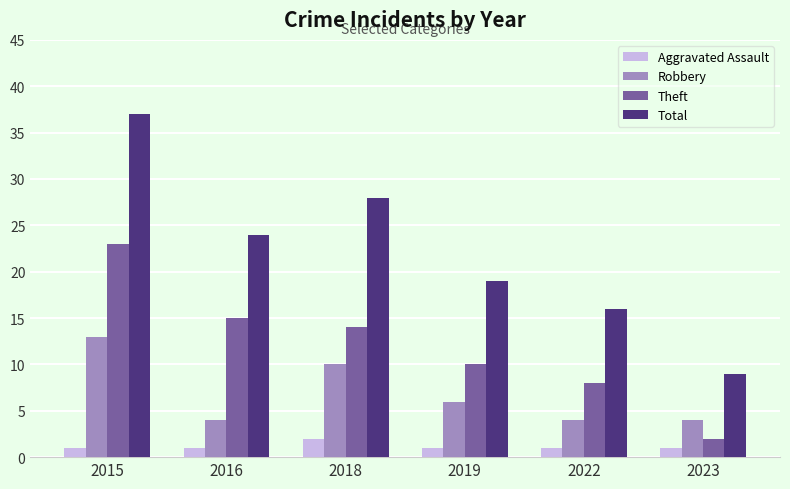

Which series has the largest total across all categories?

Total